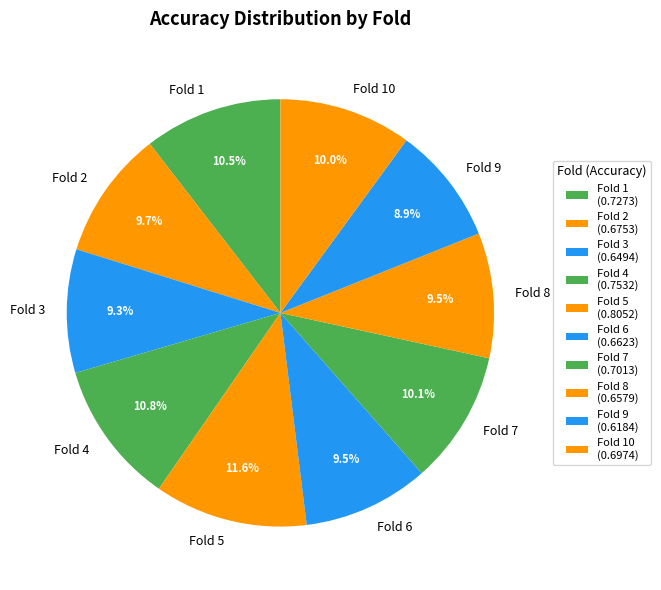

To the nearest percent, what portion does Fold 10 represent?

10%